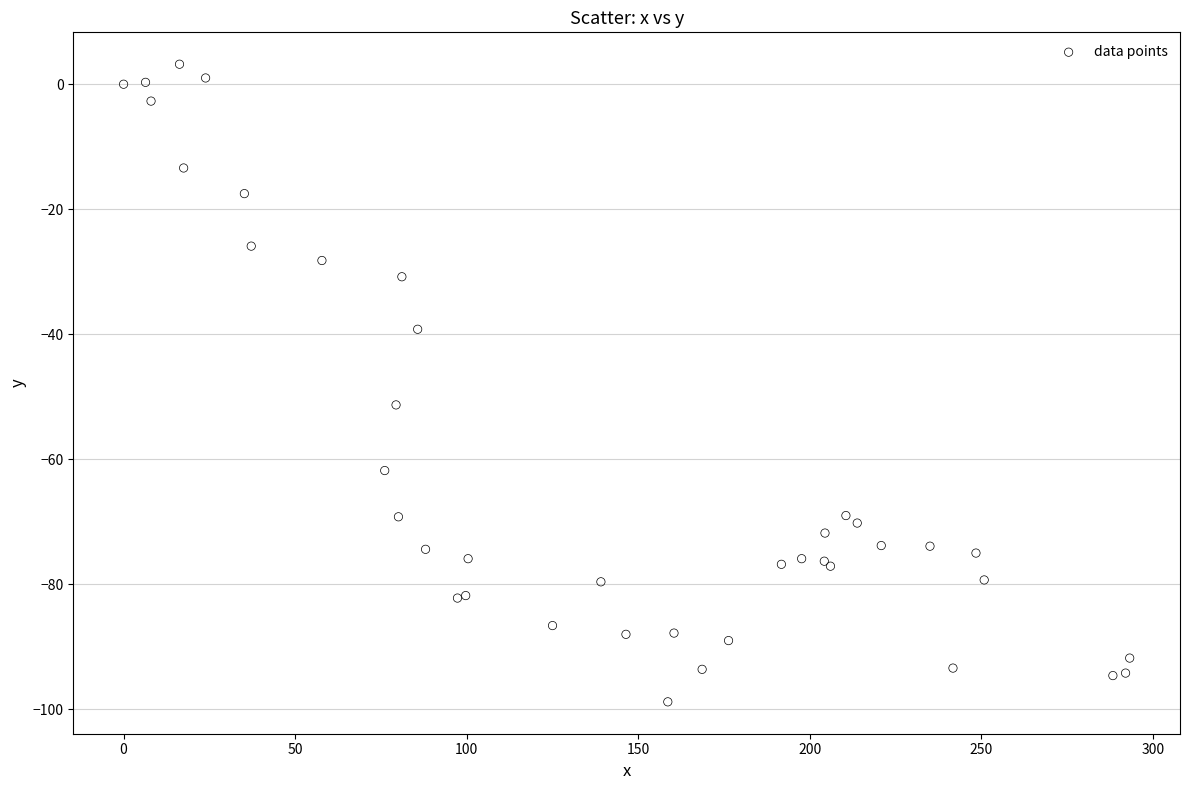

What Y value in the scatter plot is closest to -47?

-51.3